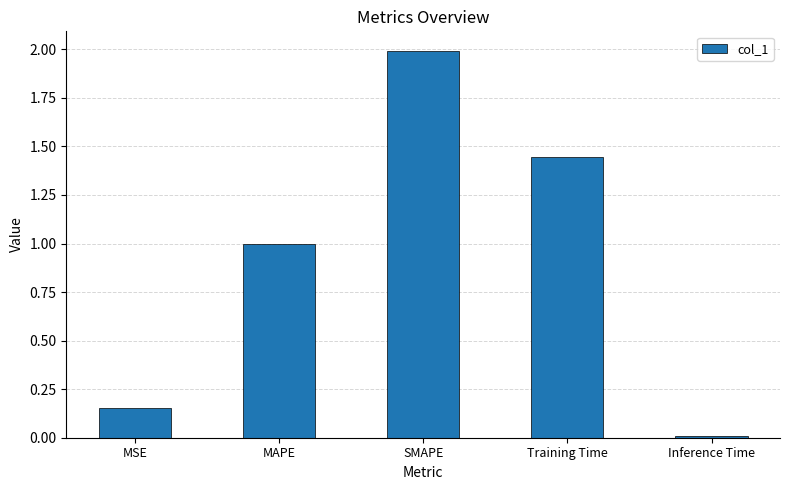

What is the maximum value shown in the chart?

2.0